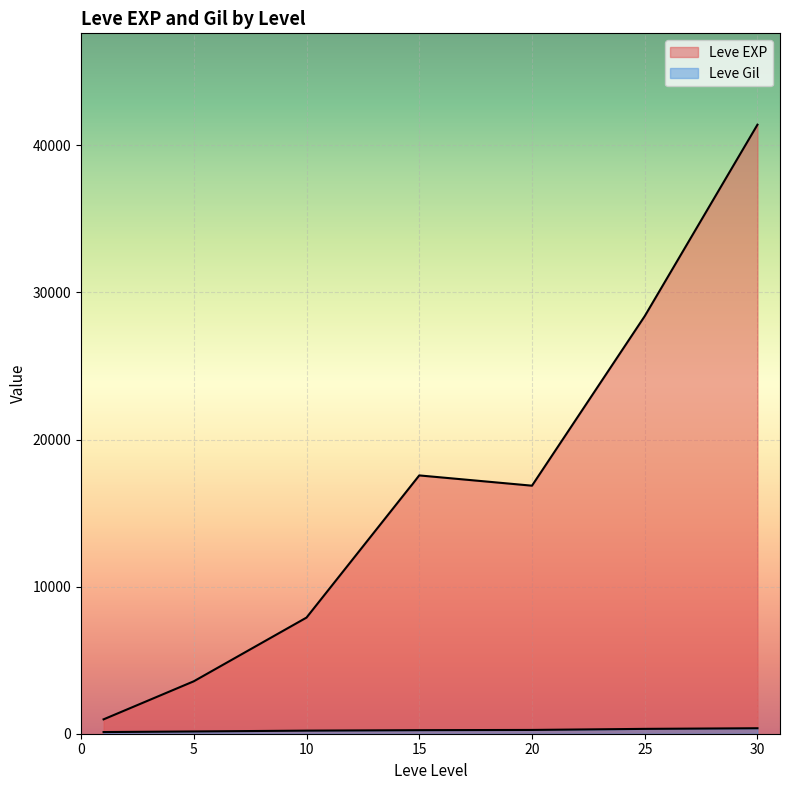

How many lines are shown in the chart?

2